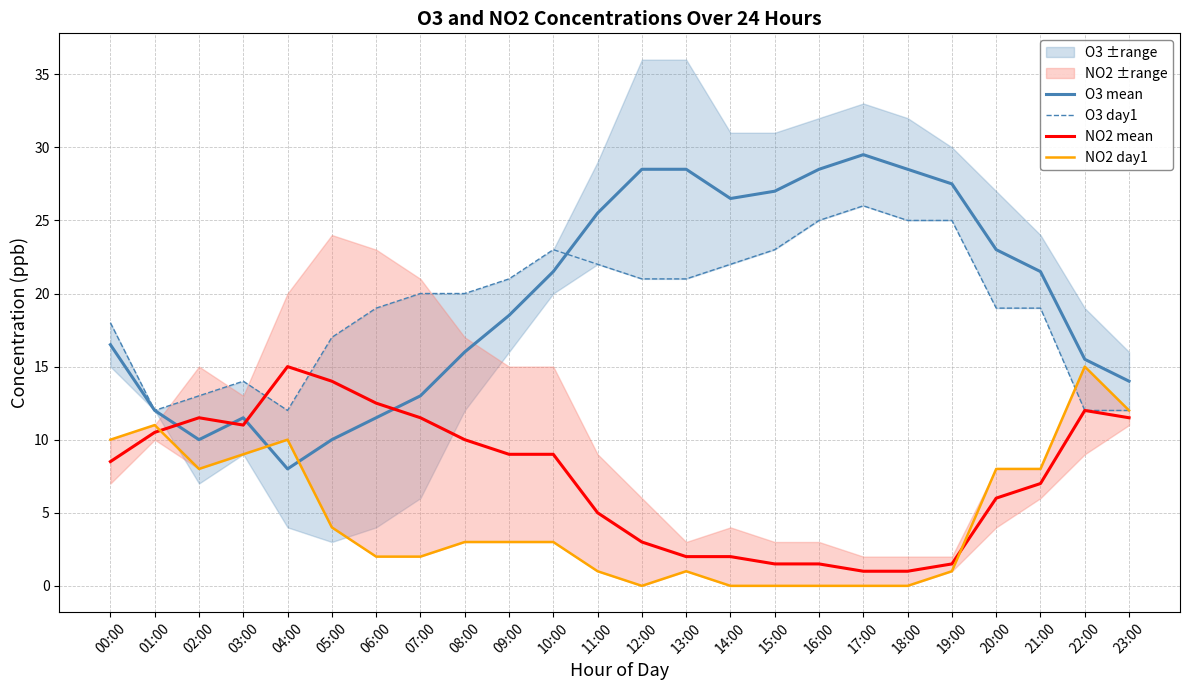

What is the label of the 23rd point from the left?

22:00